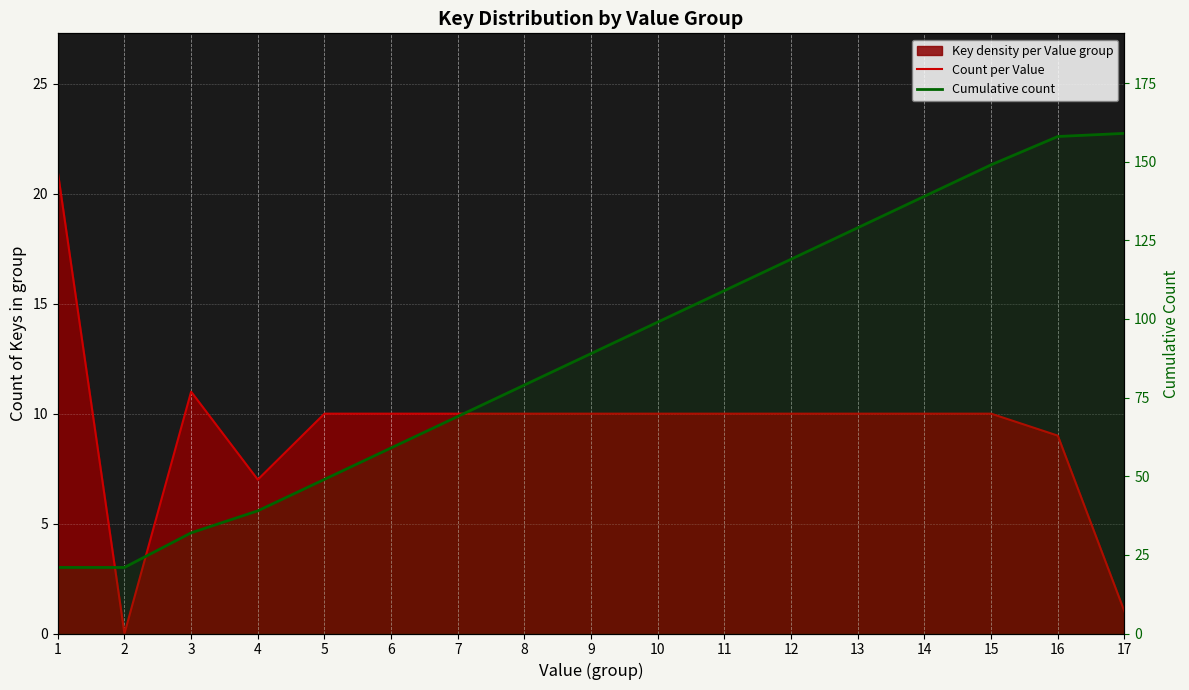

How many categories are shown in the chart?

17